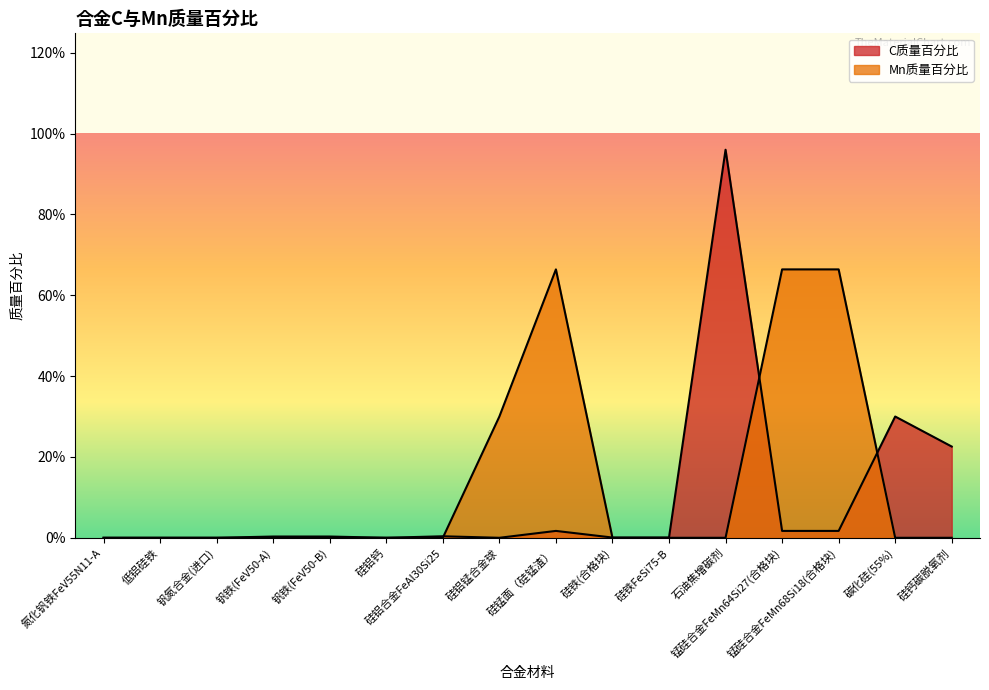

What position from the left is 硅铁(合格块)?

10